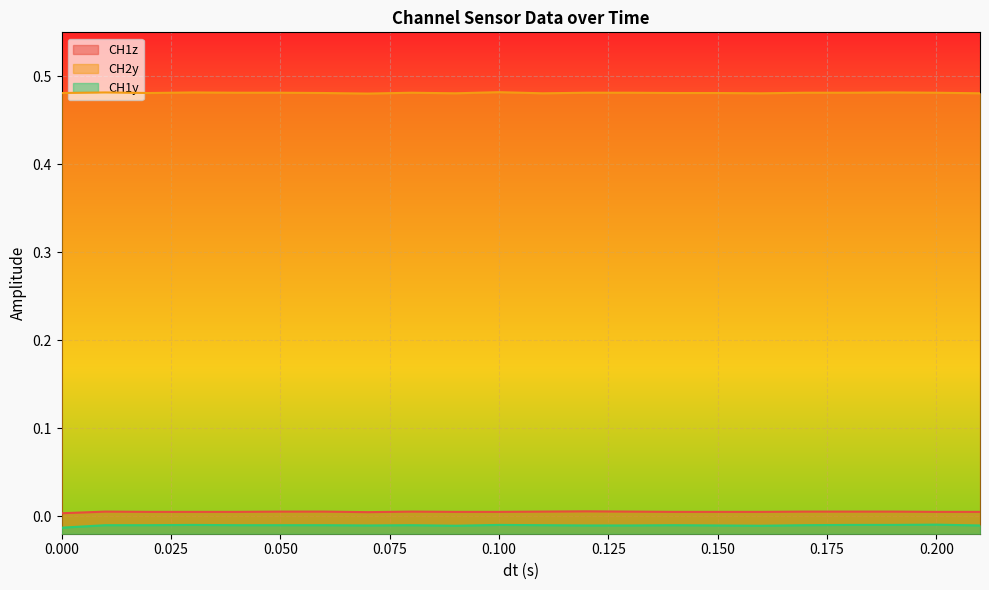

True or false: CH1y and CH1z intersect in this chart.

False